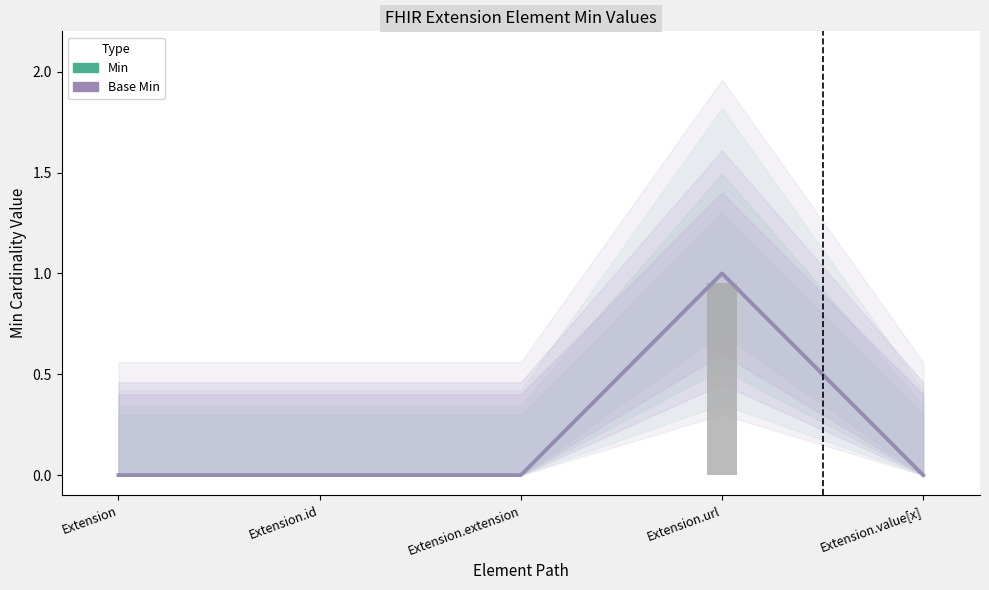

Which series changed the most between Extension and Extension.value[x]?

Min